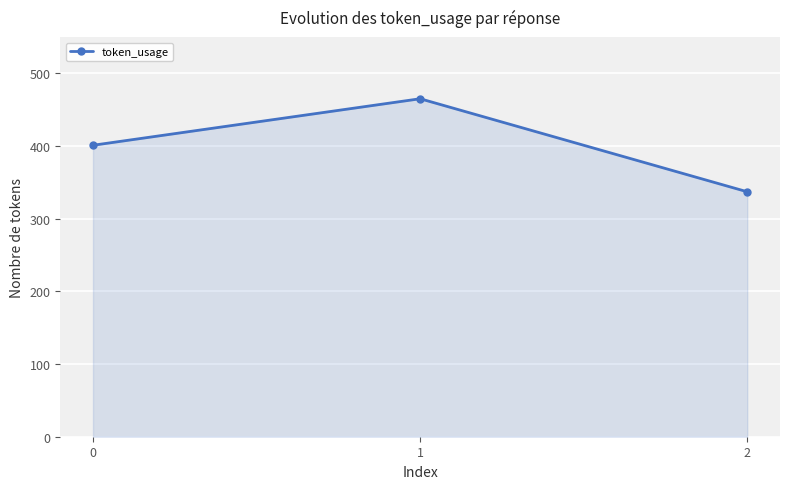

What is the difference between the maximum and minimum values?

128